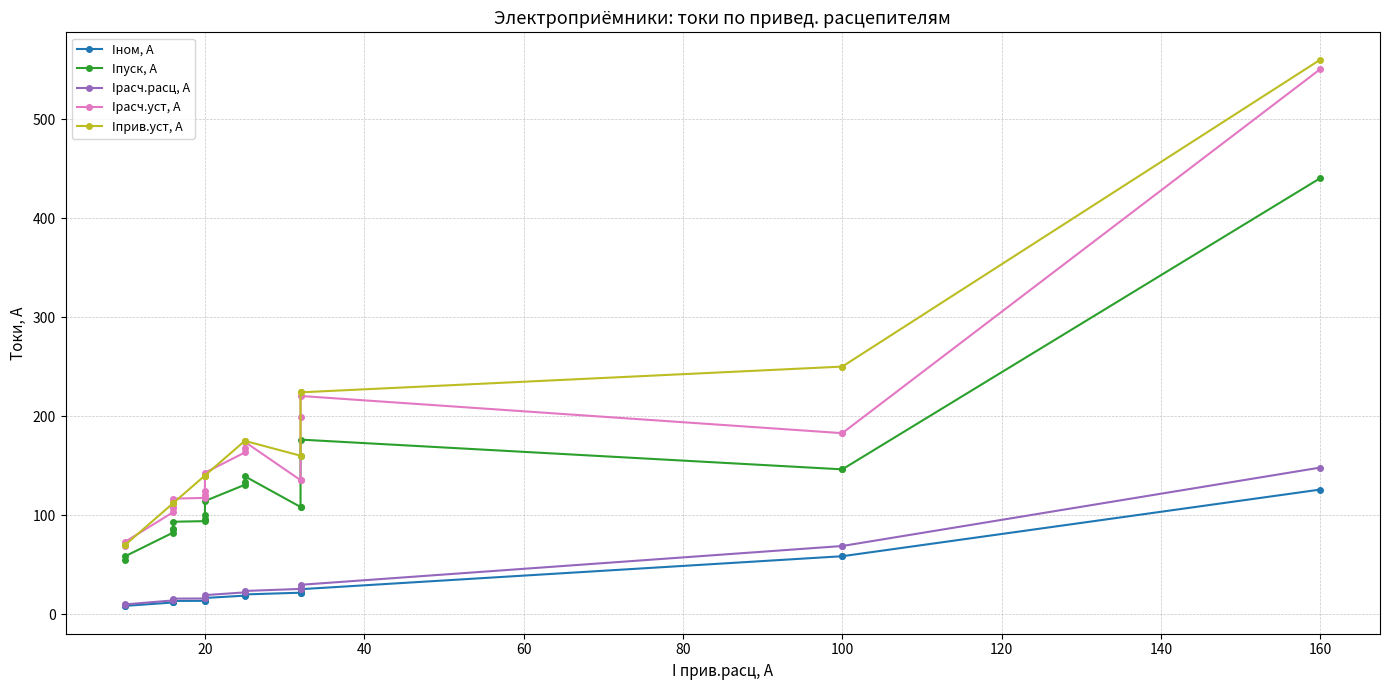

At which category does the chart reach its peak across all series?

160